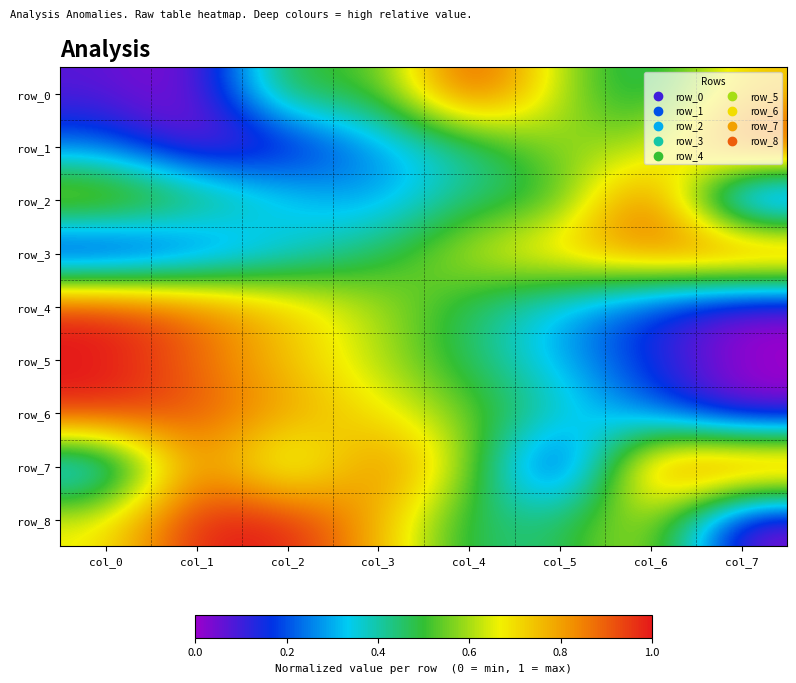

True or false: row_0 has a value of 0.4 at col_6.

True